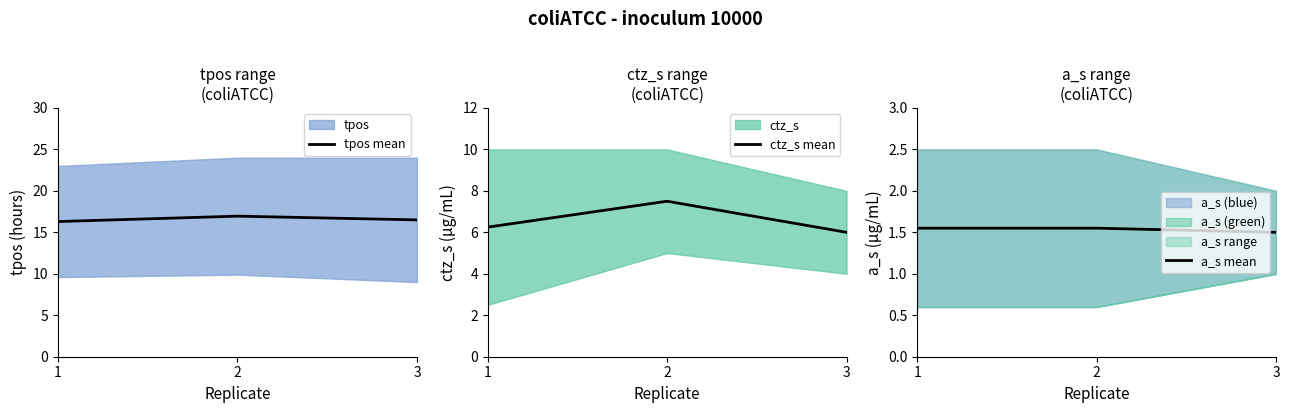

True or false: tpos mean has a value of 25.5 at 1.

False